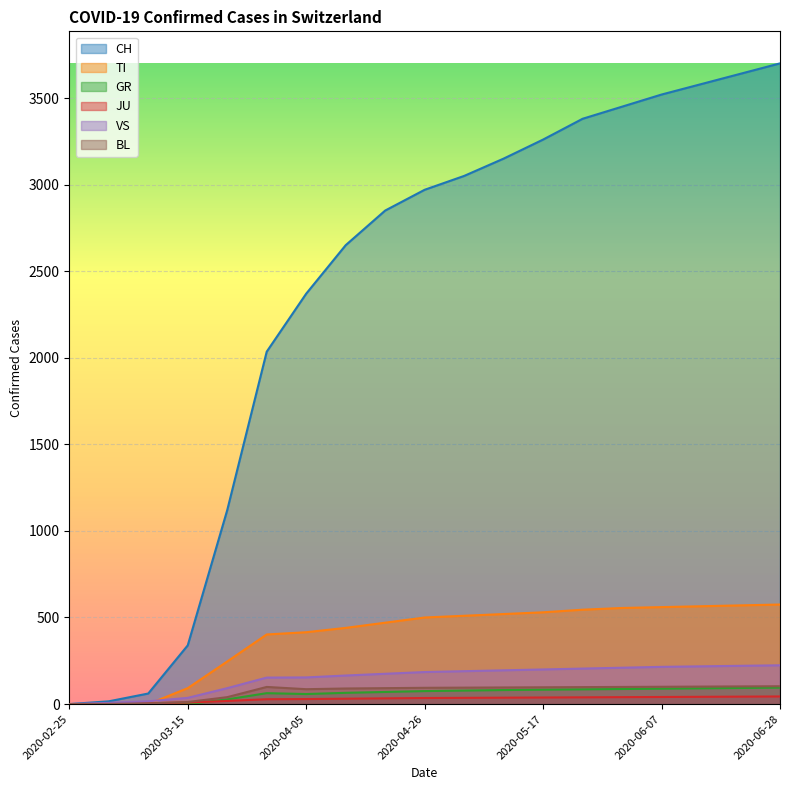

True or false: VS and JU cross at least once.

False